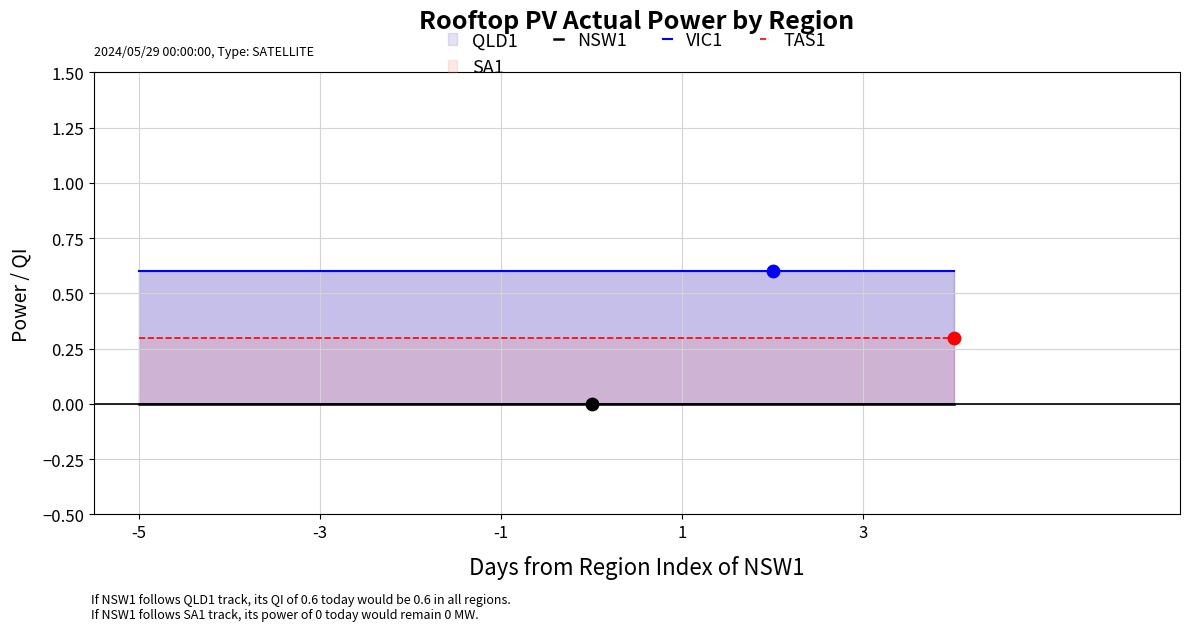

Which series has the largest Y range (max minus min)?

NSW1